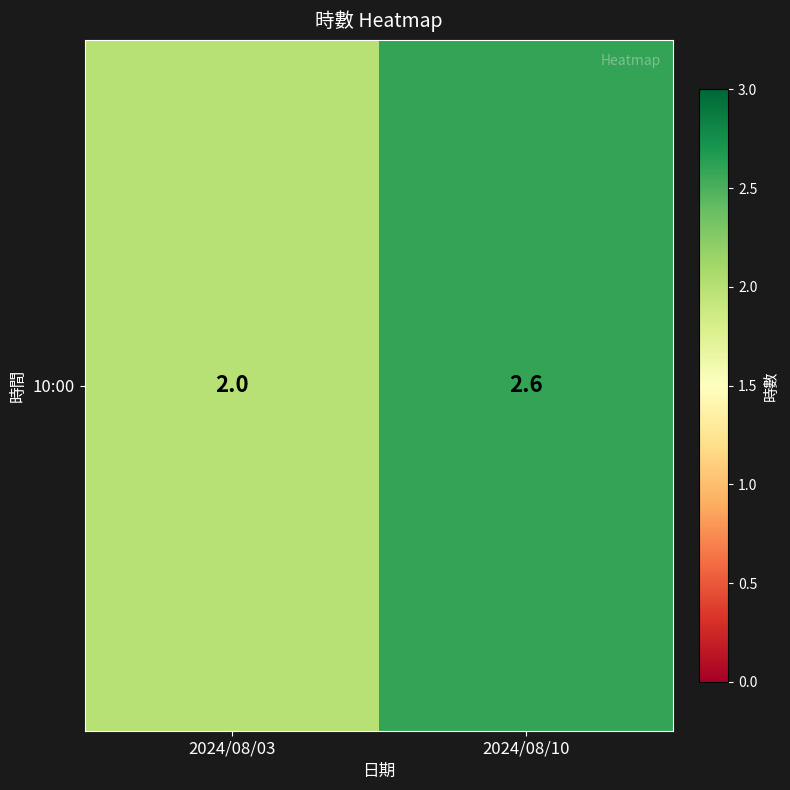

Count the values in the range 2 to 3.

2